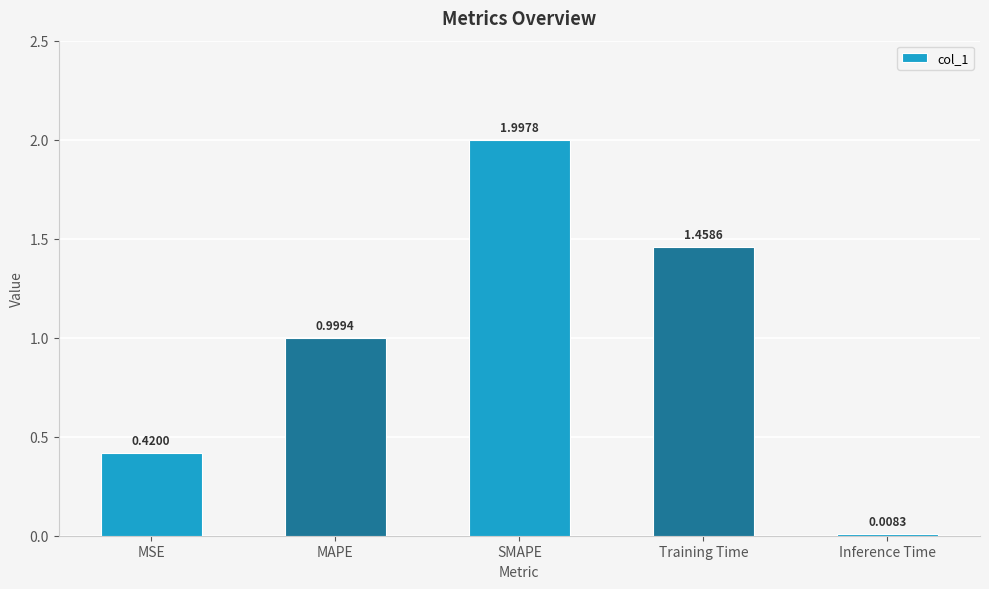

Are the bars horizontal?

No